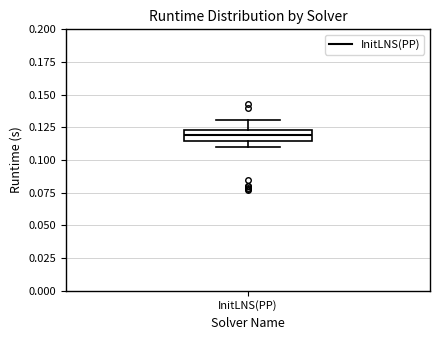

Read this box plot against the y-axis: the position of the median line, the range covered by the box, and the ends of both whiskers. The values are not printed on the chart, so give them approximately, as read against the axis.

median 0.120, box 0.115 to 0.125, whiskers 0.110 to 0.130